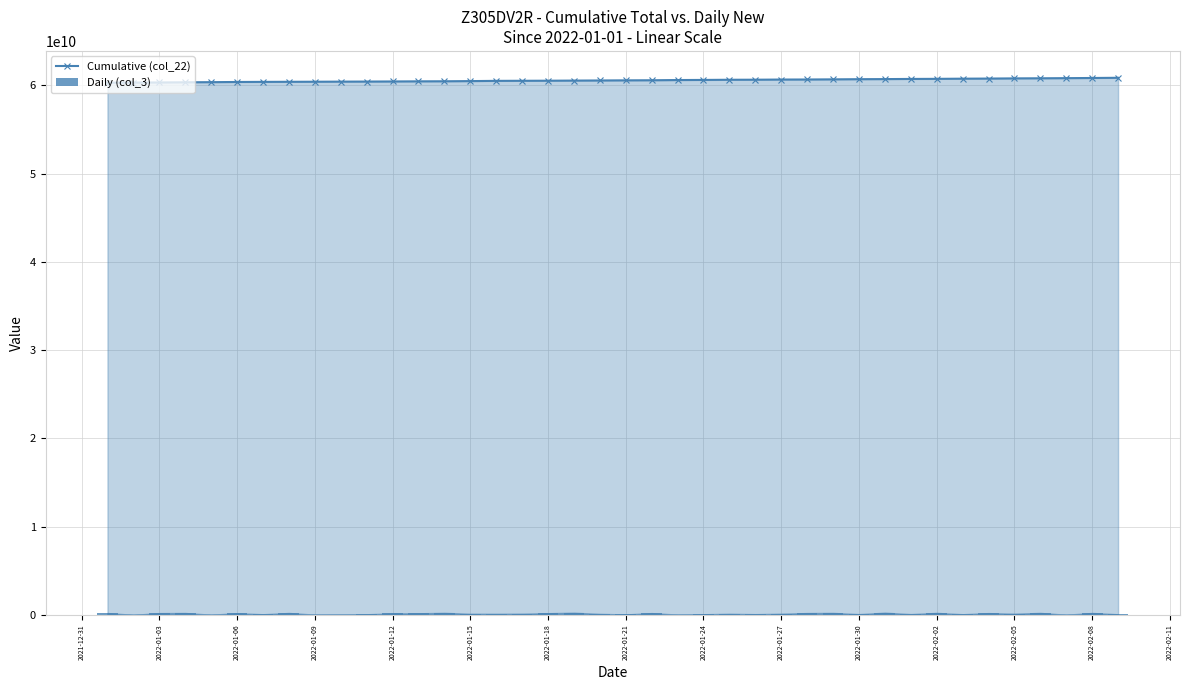

What is the minimum value for Cumulative (col_22)?

60307453584